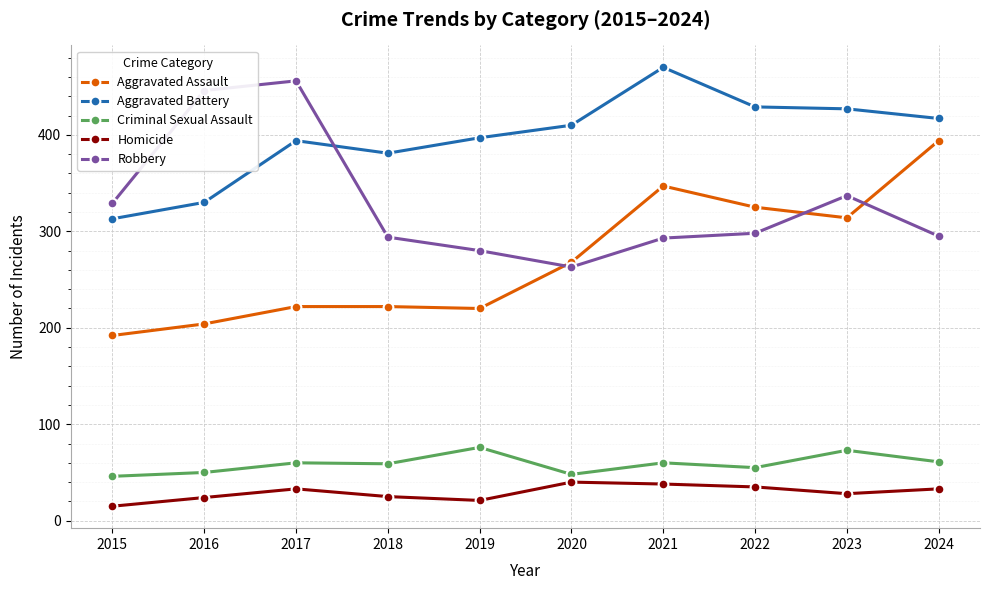

The Criminal Sexual Assault series shows 37 at 2024. True or false?

False